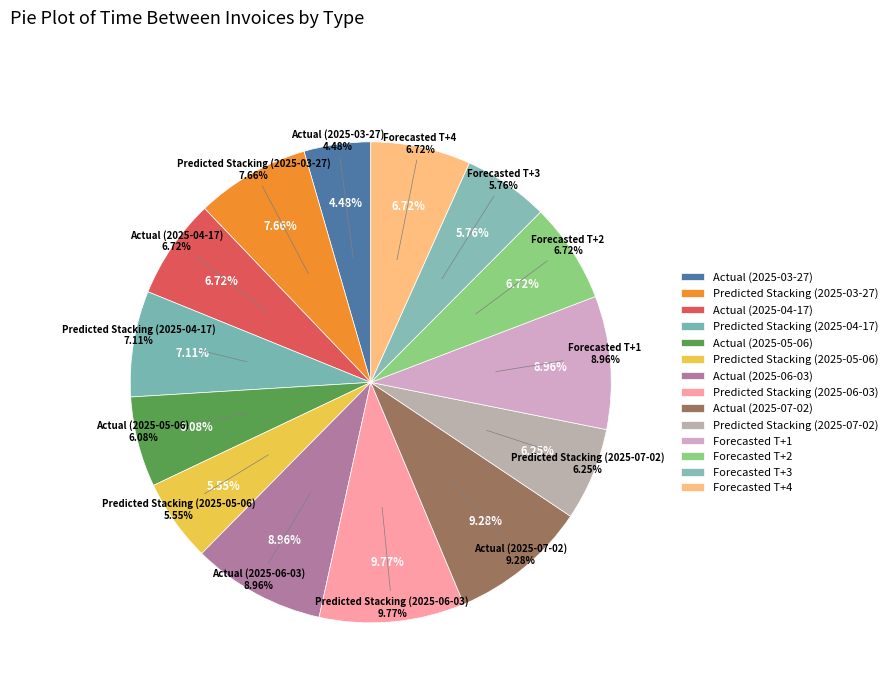

How many slices are in this pie chart?

14